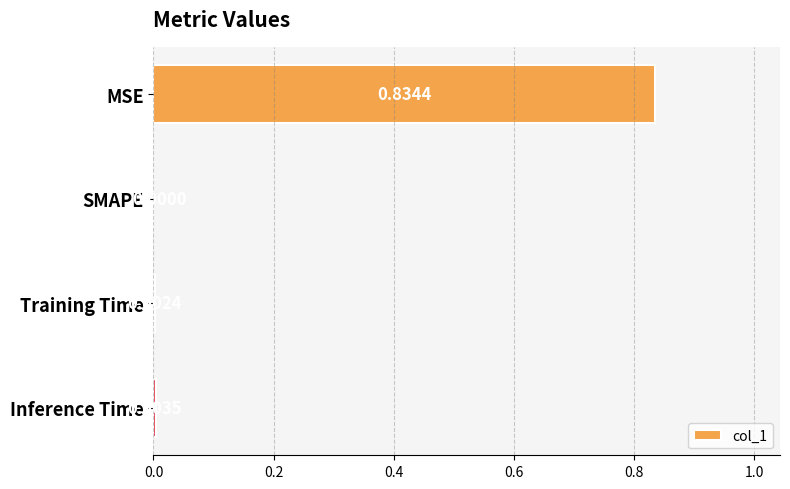

How many values are above zero?

3